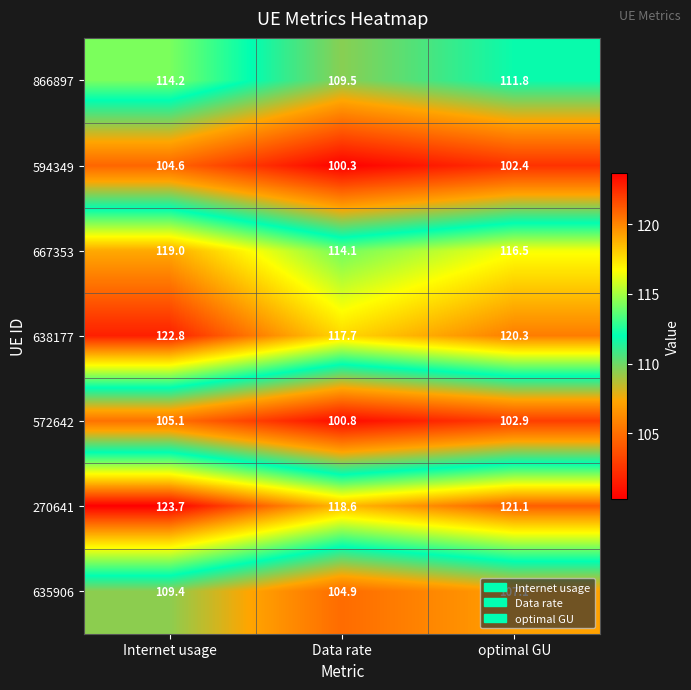

At which category is the sum across all series the highest?

Internet usage